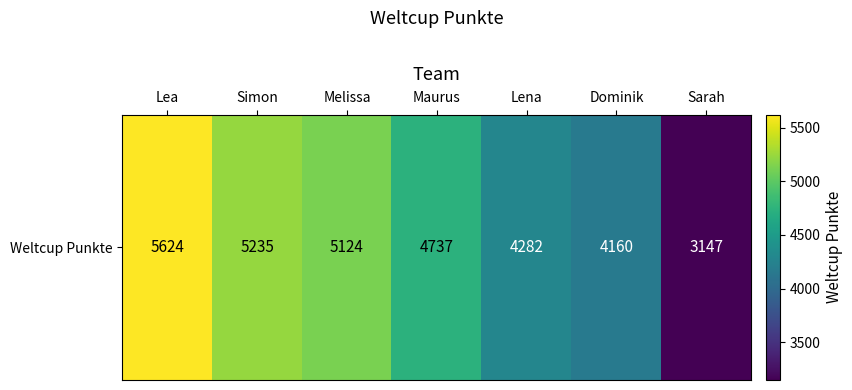

What value does the data have at Melissa?

5124